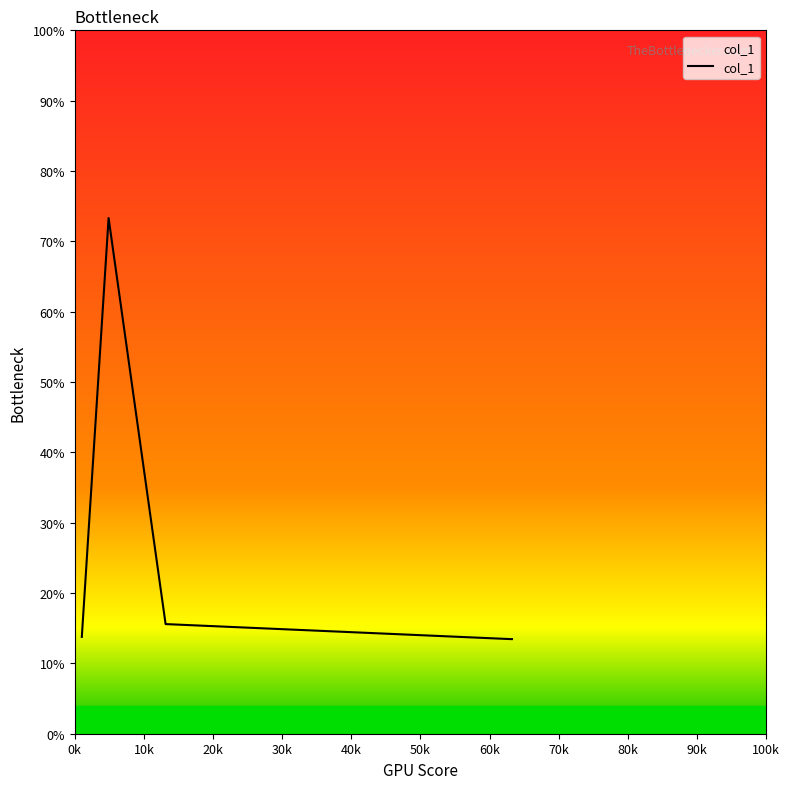

True or false: there are more than 1 points higher than both neighbors.

False